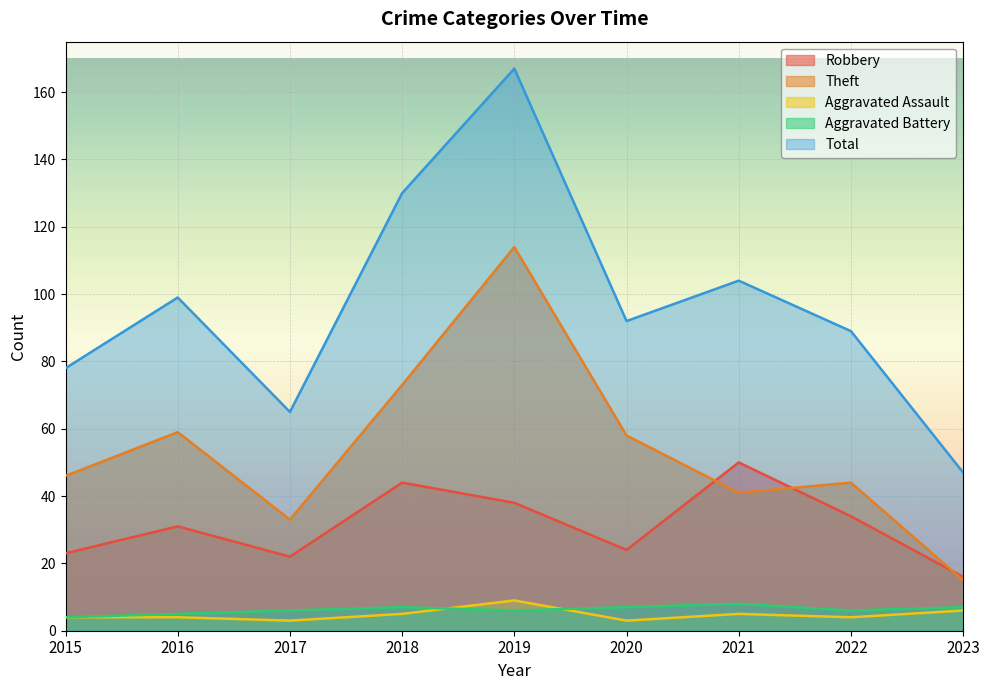

Where do Aggravated Battery and Aggravated Assault first cross each other?

2018 and 2019